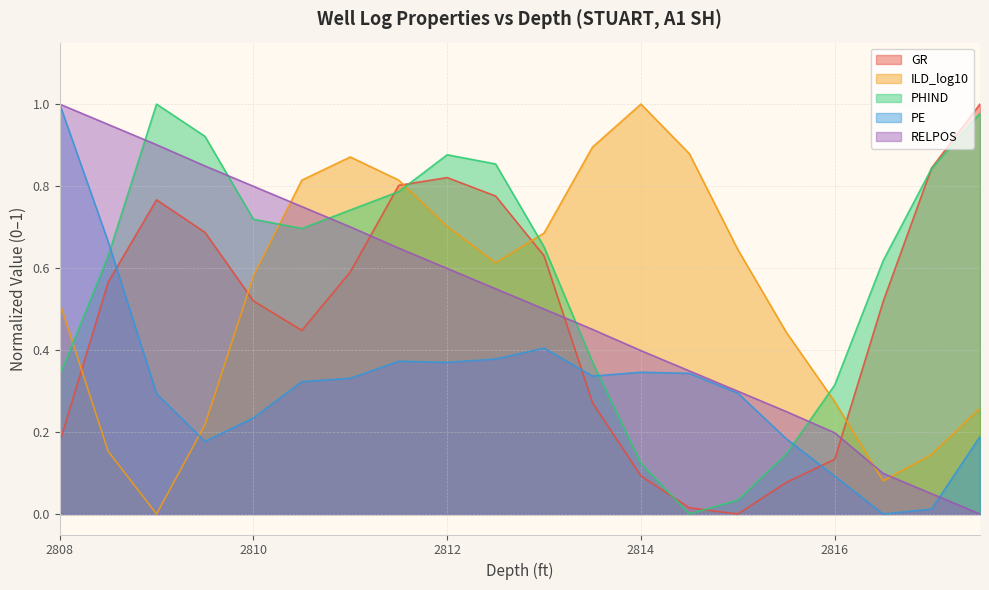

Reading left to right, extract all data points from this chart.

GR: 0.2	0.6	0.8	0.7	0.5	0.4	0.6	0.8	0.8	0.8	0.6	0.3	0.1	0.0	0.0	0.1	0.1	0.5	0.8	1.0
ILD_log10: 0.5	0.2	0.0	0.2	0.6	0.8	0.9	0.8	0.7	0.6	0.7	0.9	1.0	0.9	0.6	0.4	0.3	0.1	0.1	0.3
PHIND: 0.3	0.6	1.0	0.9	0.7	0.7	0.7	0.8	0.9	0.9	0.7	0.4	0.1	0.0	0.0	0.1	0.3	0.6	0.8	1.0
PE: 1.0	0.7	0.3	0.2	0.2	0.3	0.3	0.4	0.4	0.4	0.4	0.3	0.3	0.3	0.3	0.2	0.1	0.0	0.0	0.2
RELPOS: 1.0	1.0	0.9	0.8	0.8	0.7	0.7	0.6	0.6	0.5	0.5	0.5	0.4	0.3	0.3	0.2	0.2	0.1	0.0	0.0